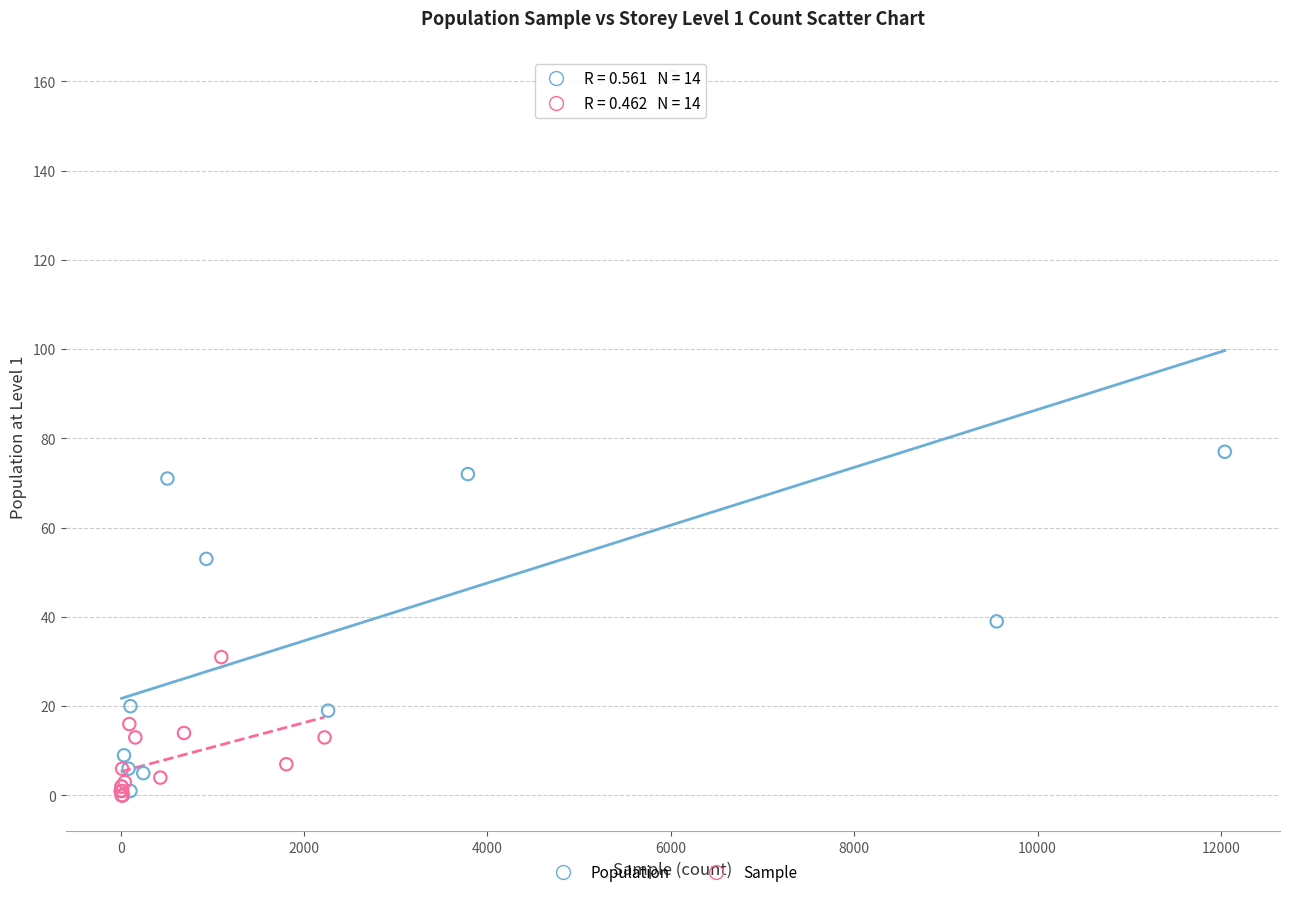

Which series reaches the maximum Y coordinate?

Population